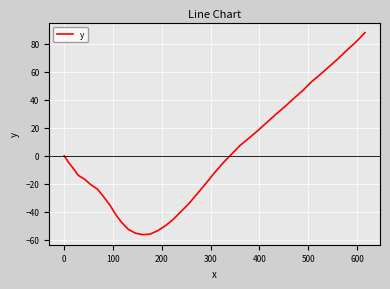

What is the difference between the maximum and minimum values?

144.3